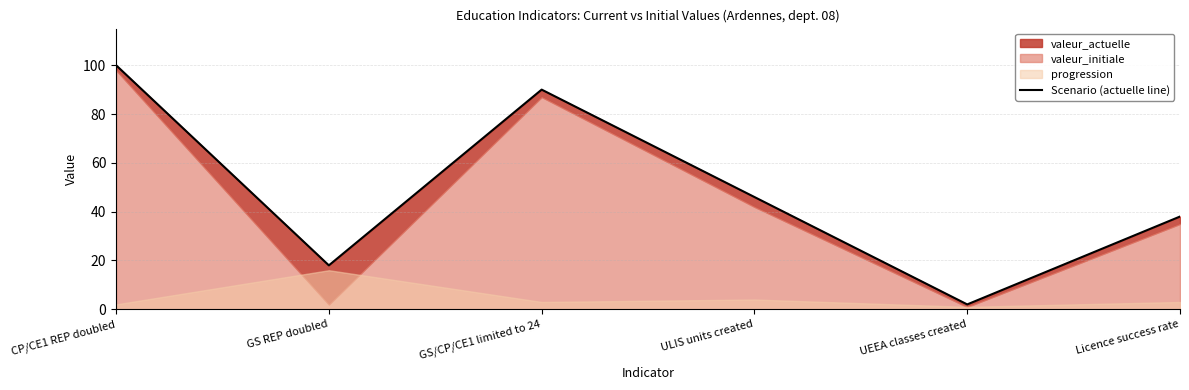

List the labels in order of value, smallest first.

UEEA classes created, GS REP doubled, Licence success rate, ULIS units created, GS/CP/CE1 limited to 24, CP/CE1 REP doubled